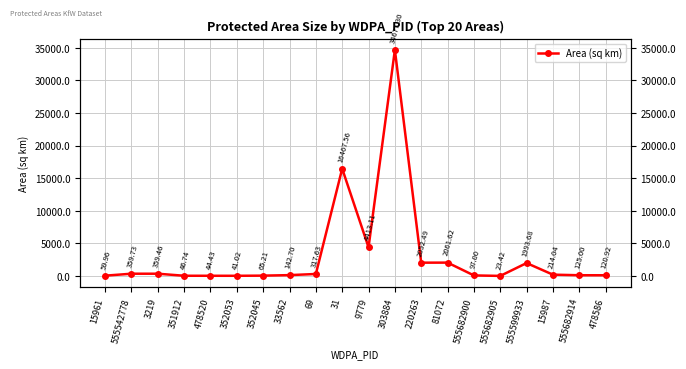

Read the value at 555682905.

23.4